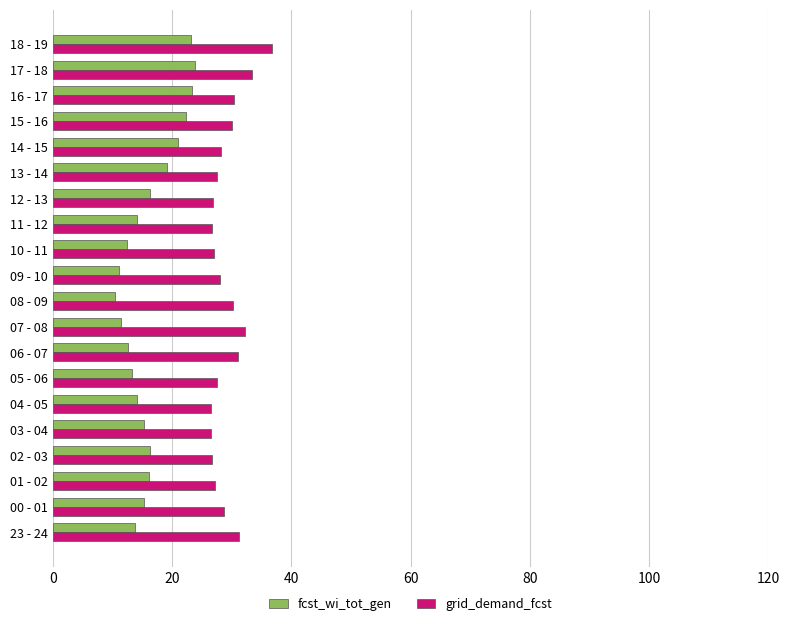

Is the value of grid_demand_fcst at 06 - 07 greater than the value of fcst_wi_tot_gen at 23 - 24?

Yes